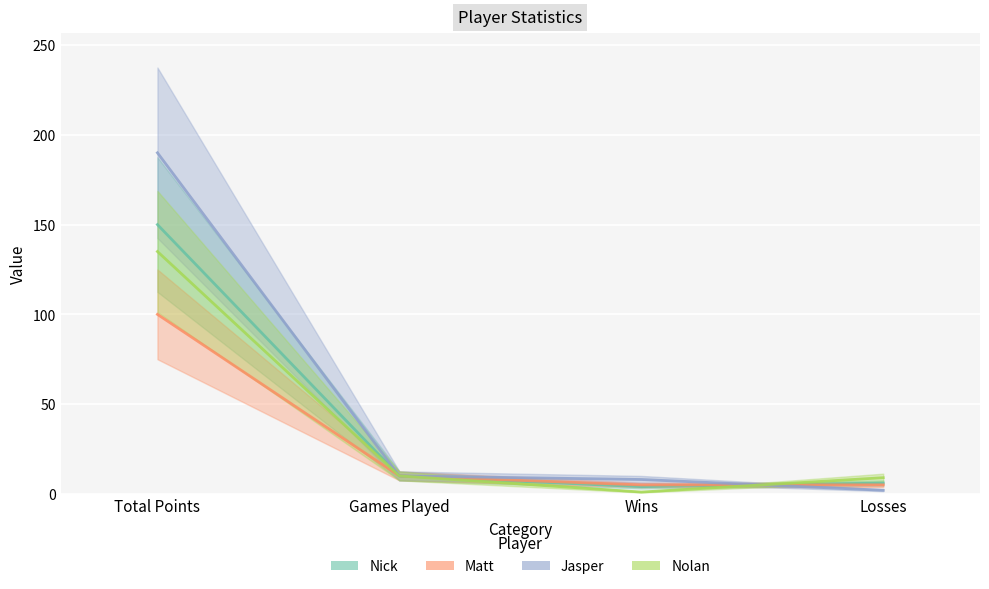

Where is the first local minimum for Nick?

Wins